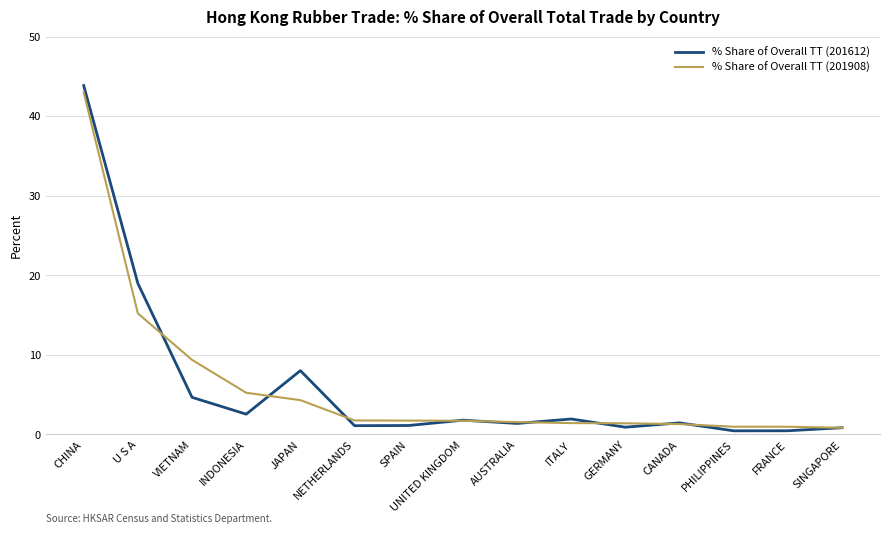

Where does the % Share of Overall TT (201612) series first go above 1?

CHINA